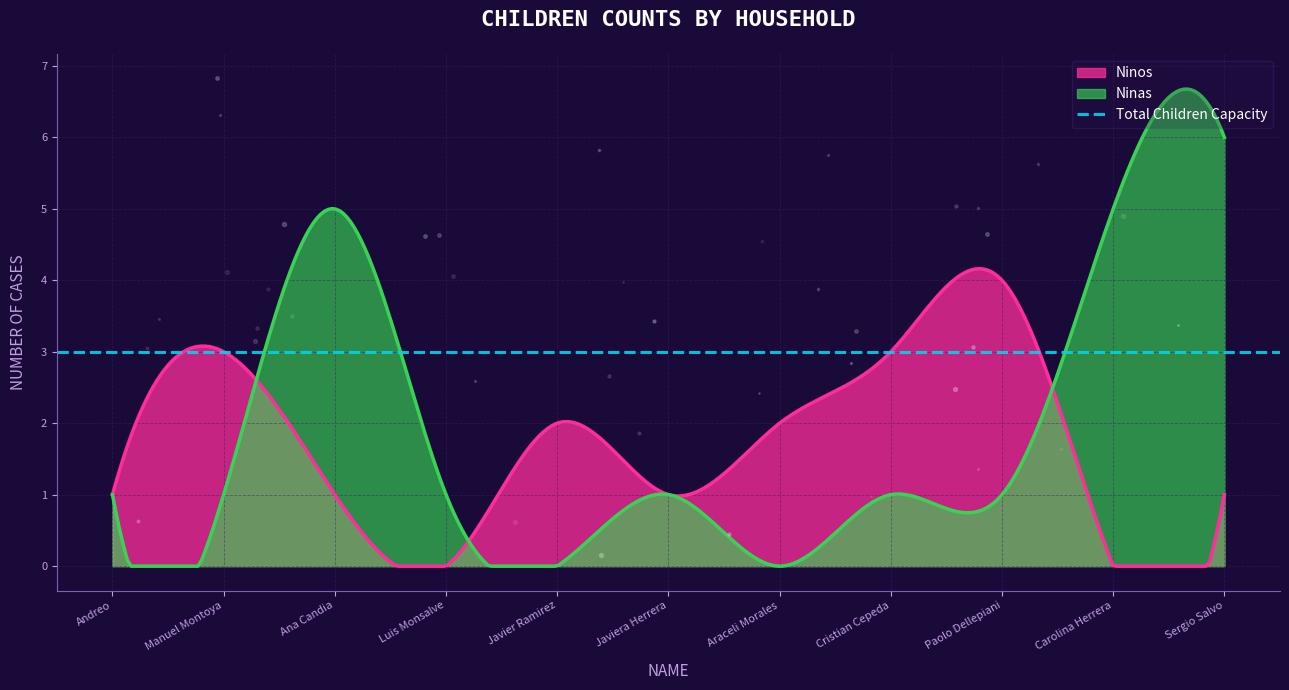

What is the highest value of the Ninos series?

4.2